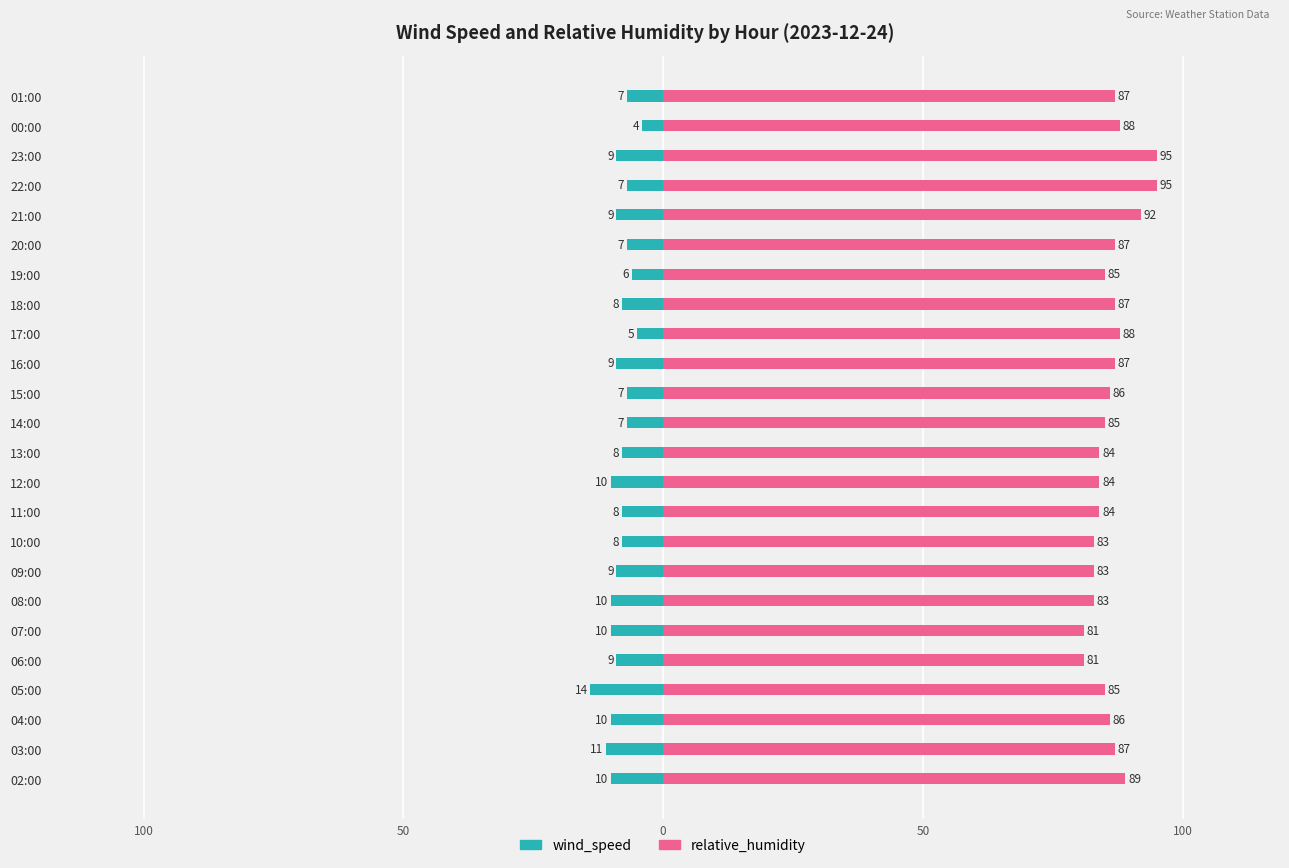

At how many categories does at least one series exceed 37?

24